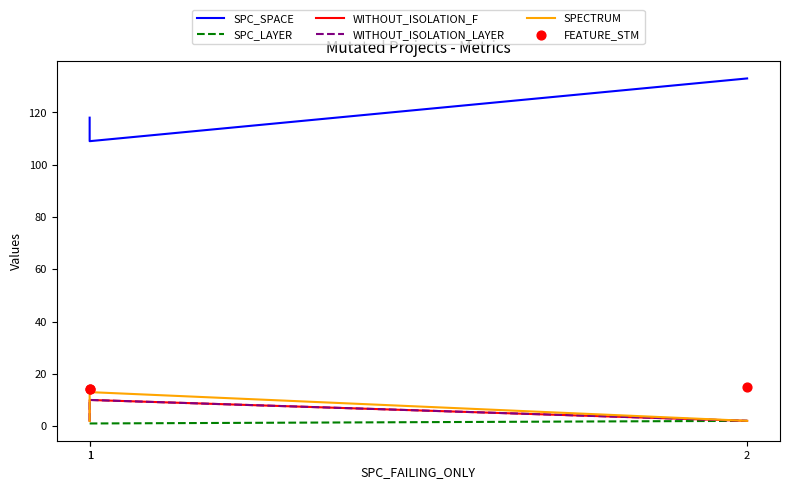

Is the value of FEATURE_STM at 2 greater than the value of SPC_LAYER at 1?

Yes